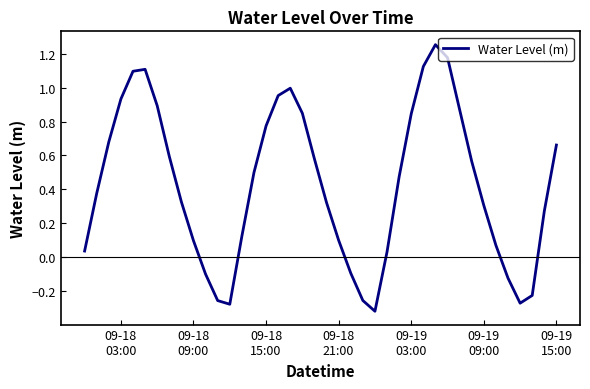

What is the difference between the maximum and minimum values?

1.6